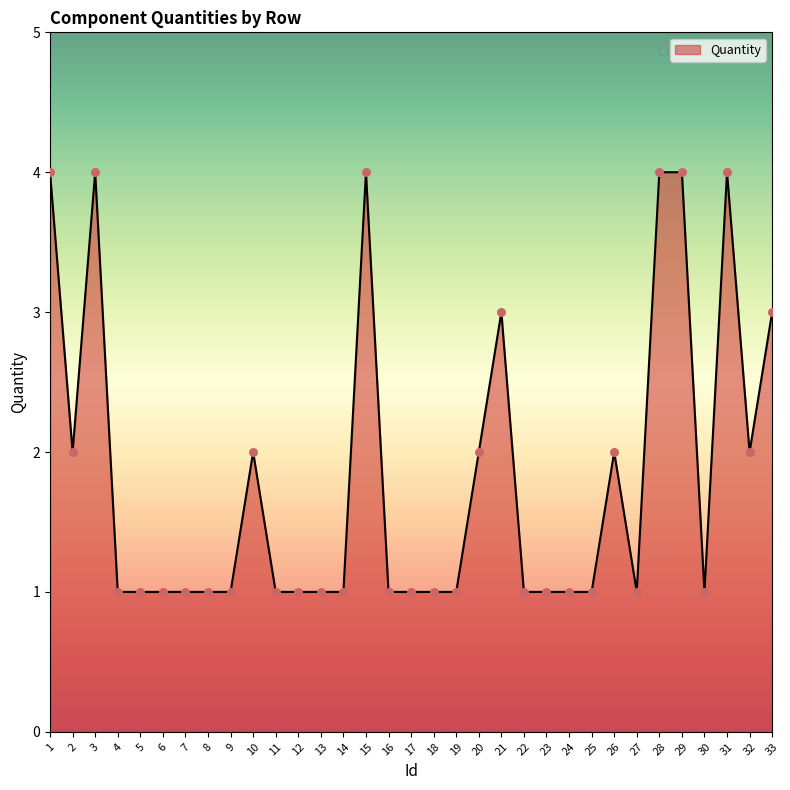

Between 1 and 19, which is larger?

1